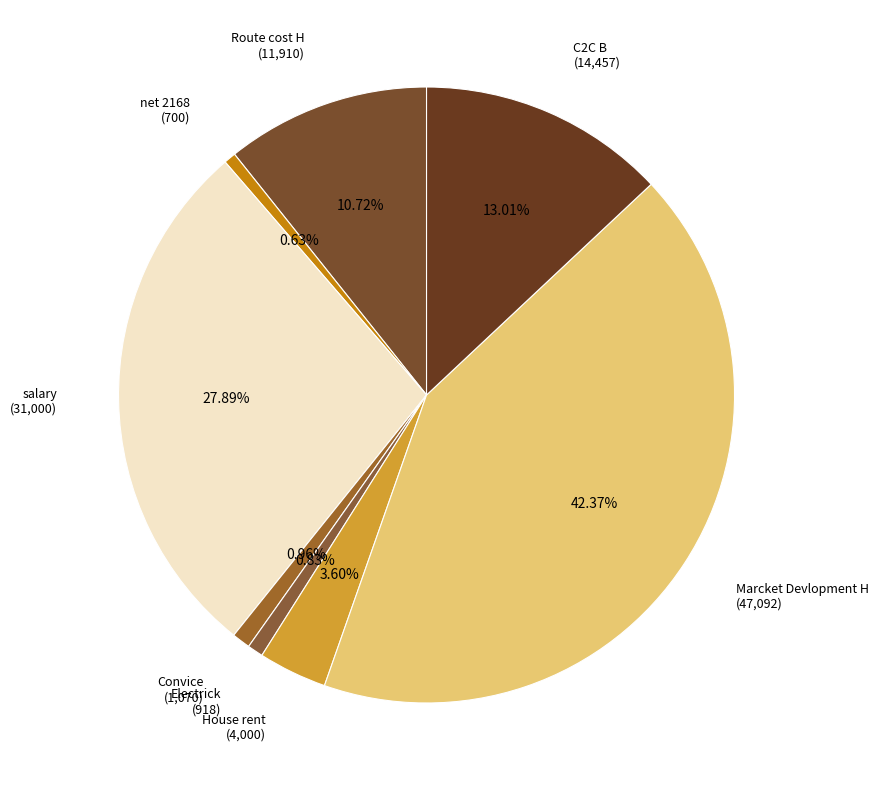

How many segments does this pie chart have?

8